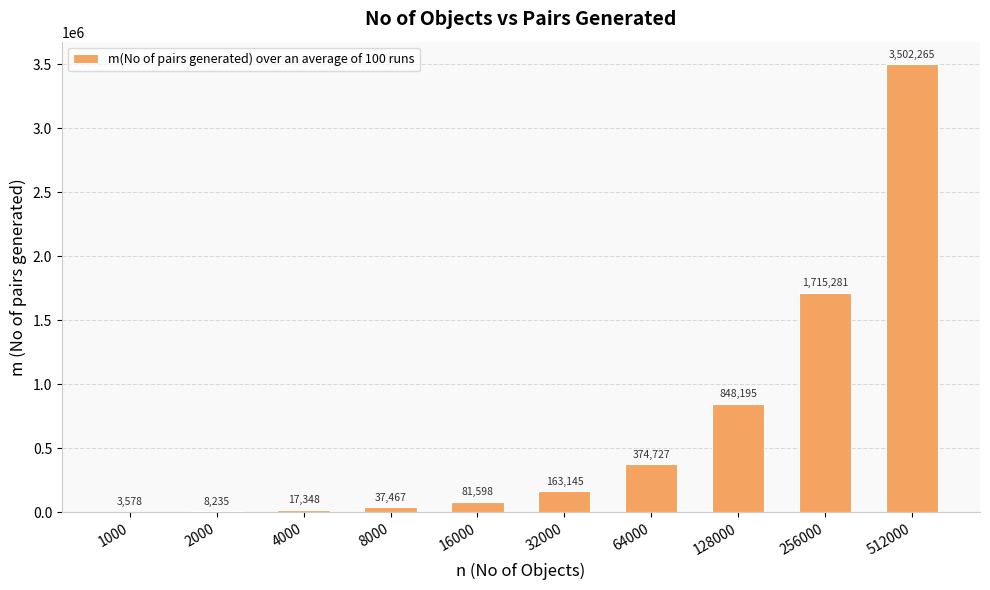

How many categories are shown in the chart?

10